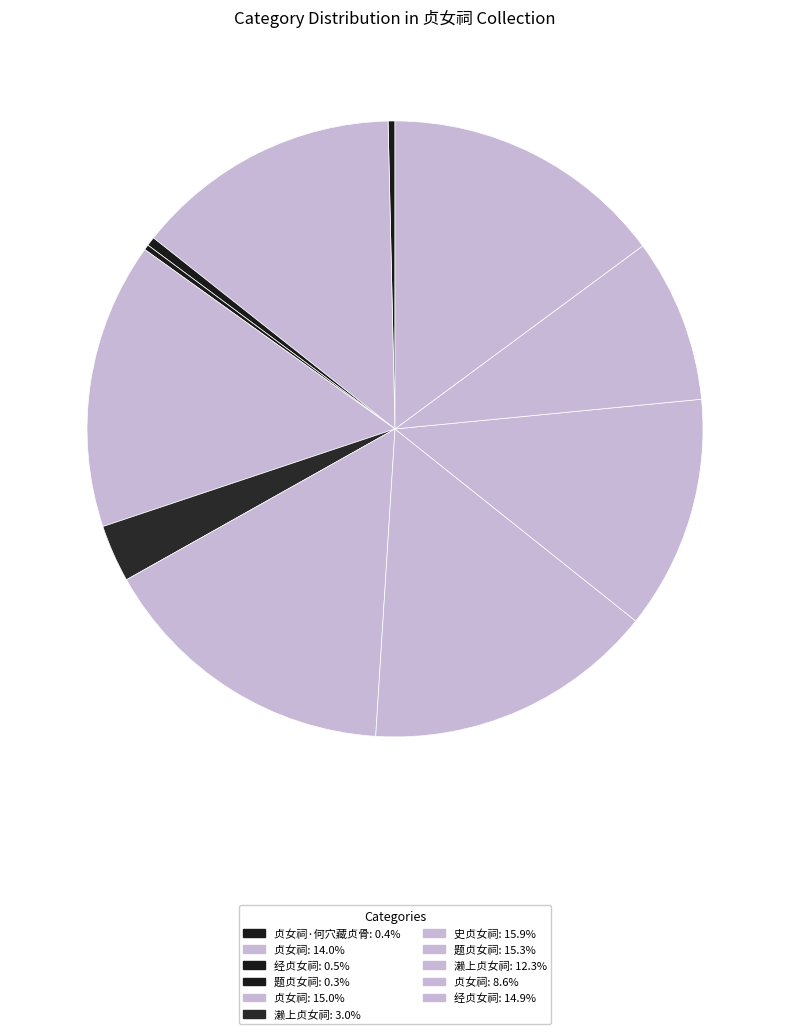

How many slices are in this pie chart?

11